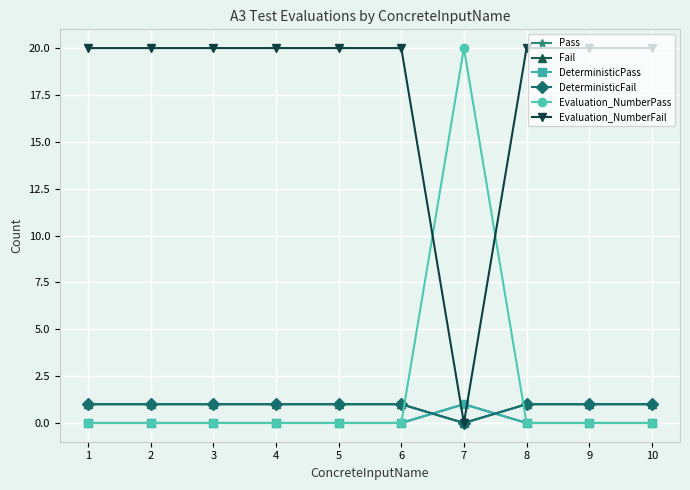

Which series has the largest total across all categories?

Evaluation_NumberFail